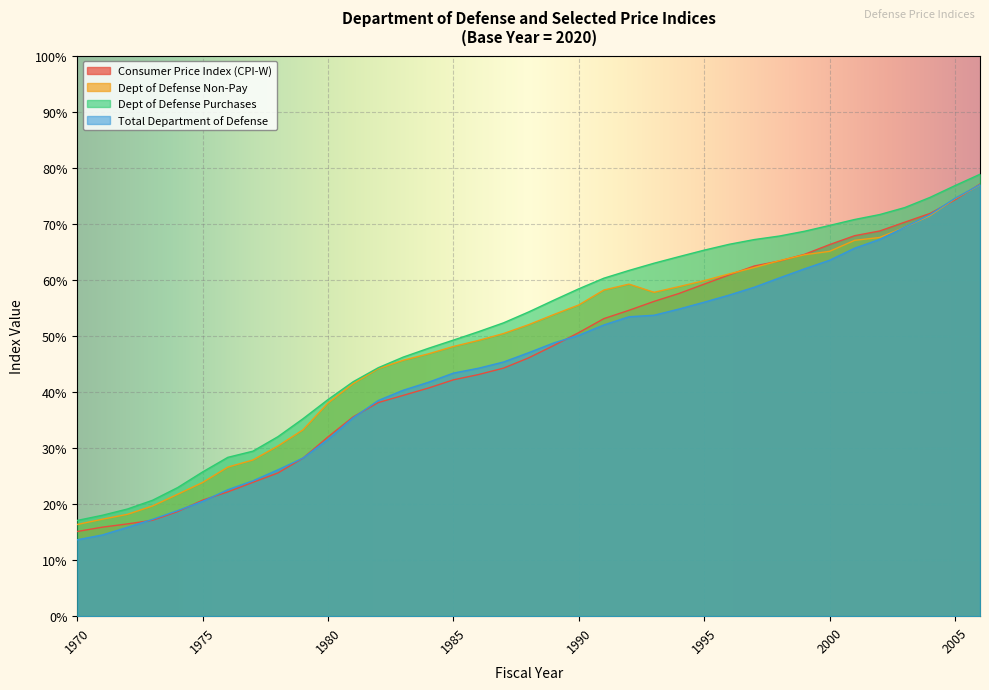

What is the value of the Dept of Defense Non-Pay point at the 6th from the left?

23.9